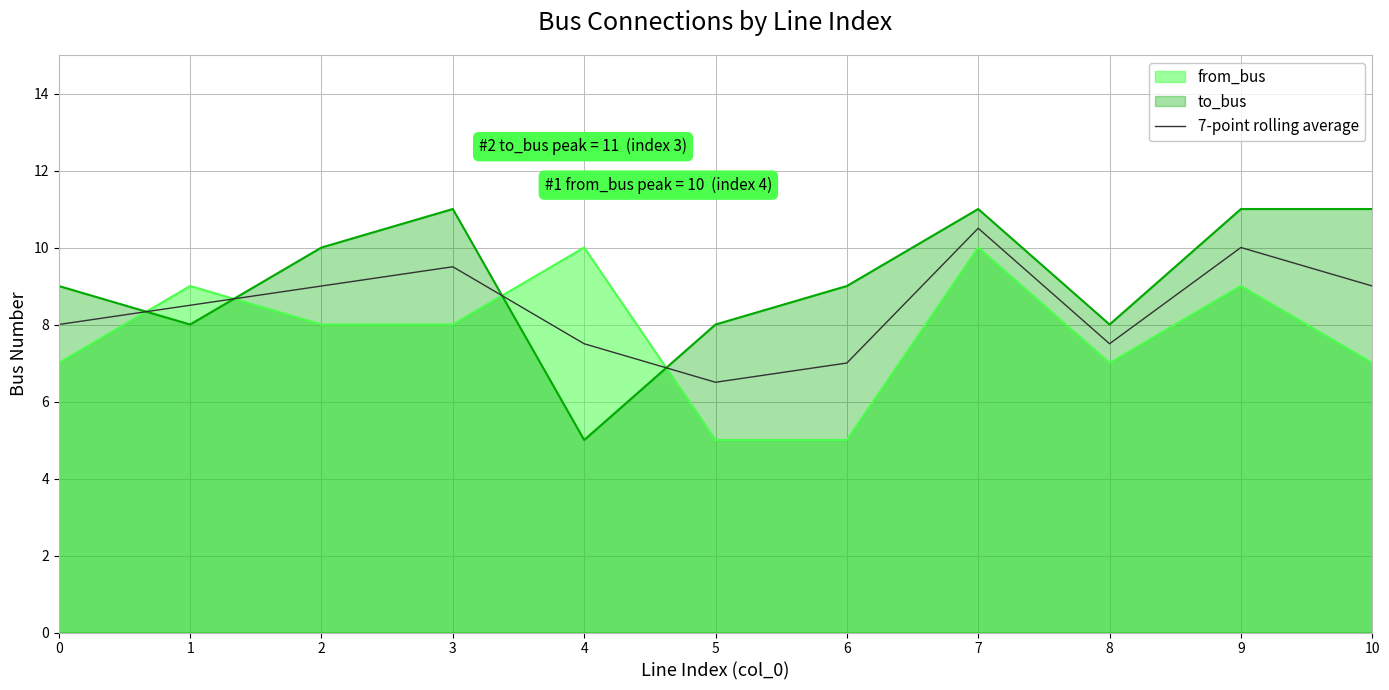

What is the ratio of the value at 0 to the value at 2?

0.9